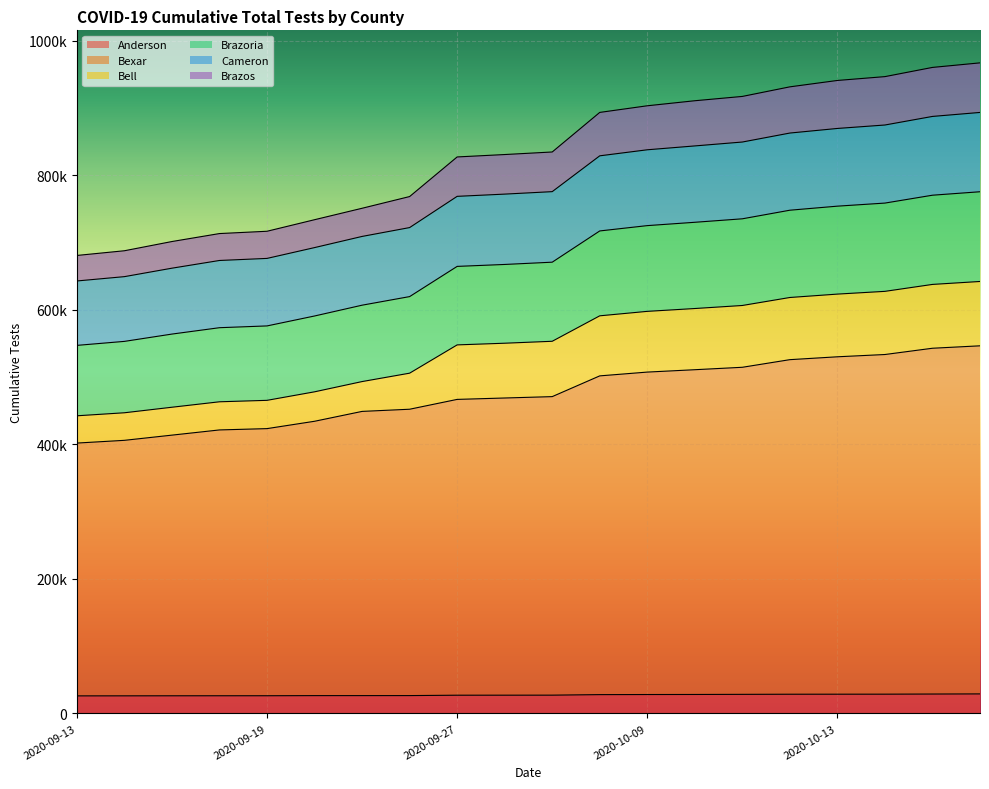

Which label corresponds to the smallest value in the chart?

2020-09-13